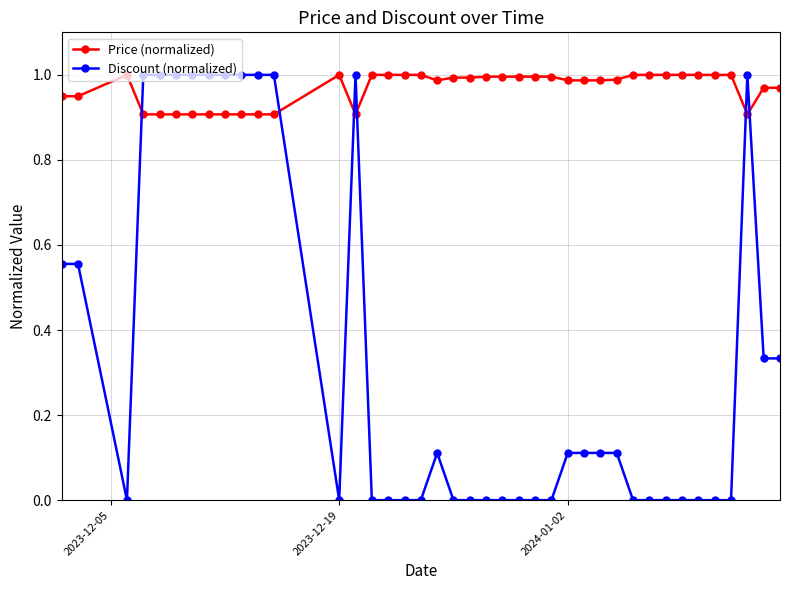

At how many categories does at least one series exceed 0?

40